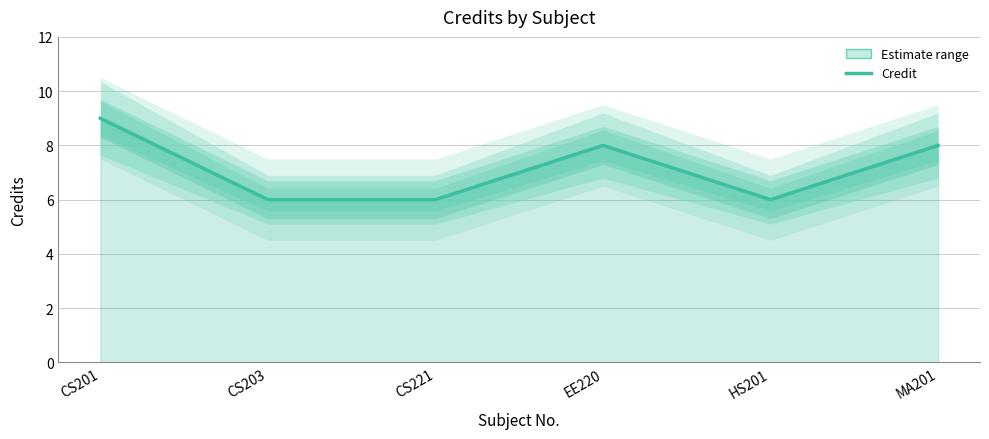

List the labels in order of value, smallest first.

CS203, CS221, HS201, EE220, MA201, CS201